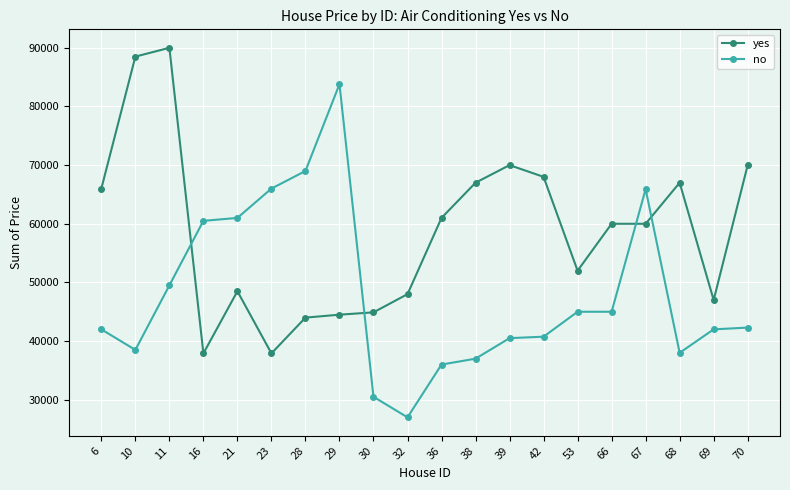

What is the total value across all series at 32?

75000